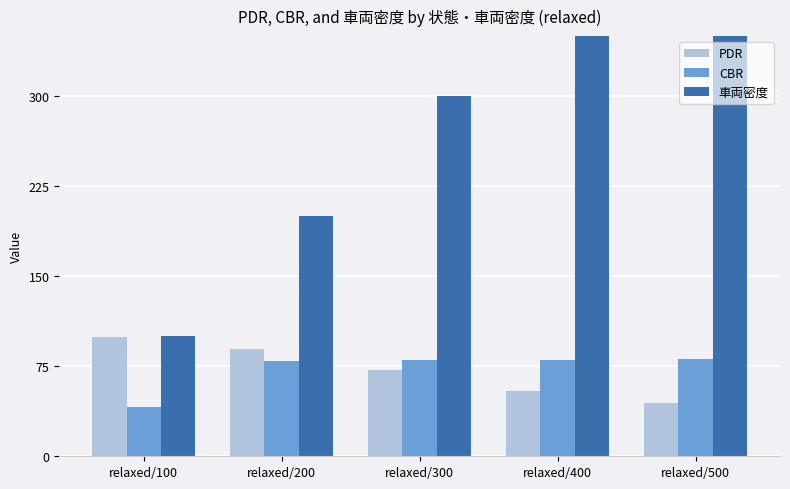

Rank the categories by CBR value from lowest to highest.

relaxed/100, relaxed/200, relaxed/300, relaxed/400, relaxed/500